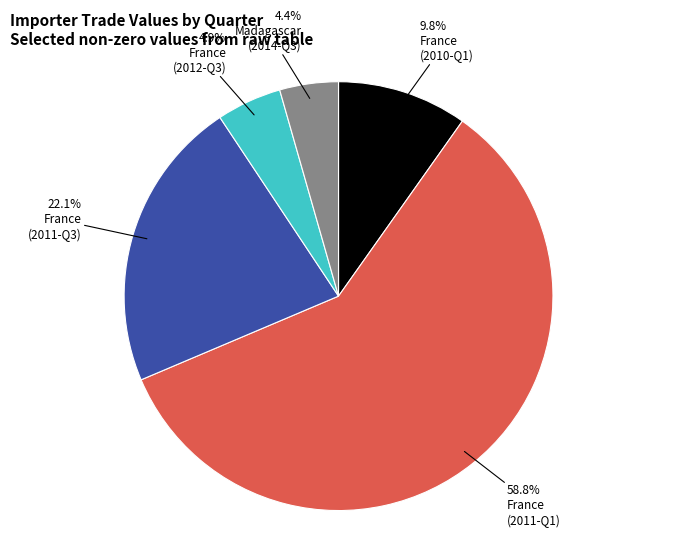

Does any single category account for the majority?

Yes